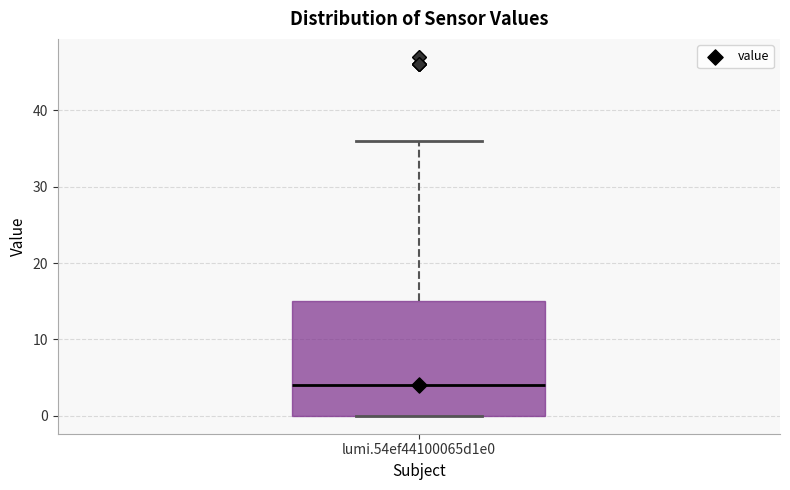

Transcribe this box plot: give where the median line is, the range the box spans, and where the two whiskers end, as read against the y-axis. The values are not printed on the chart, so give them approximately, as read against the axis.

median 4, box 0 to 15, whiskers 0 to 36